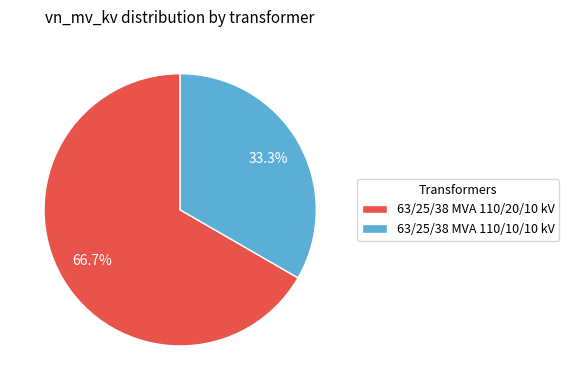

How many slices are in this pie chart?

2